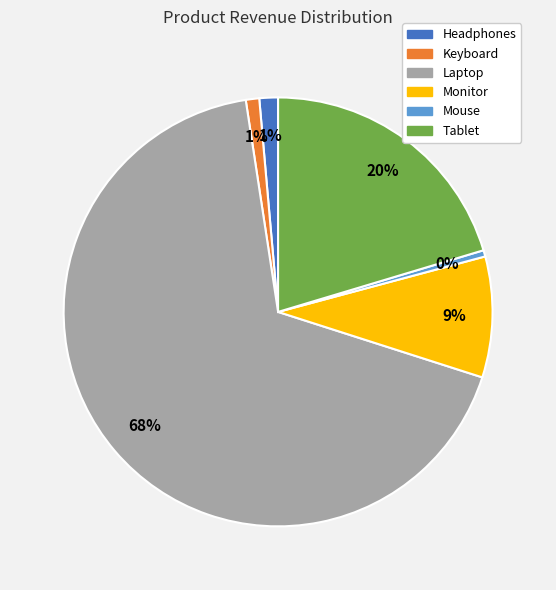

To the nearest percent, what is the average slice percentage?

17%